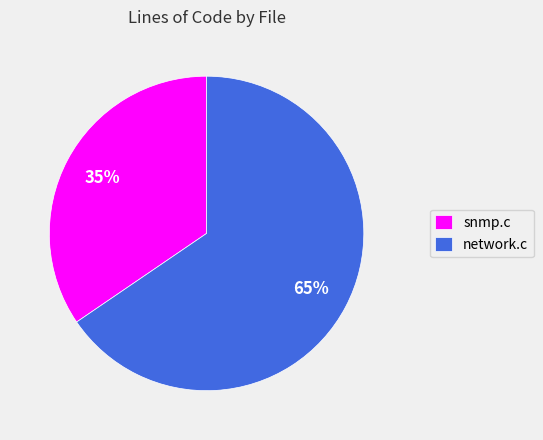

Is there a majority slice in this chart?

Yes